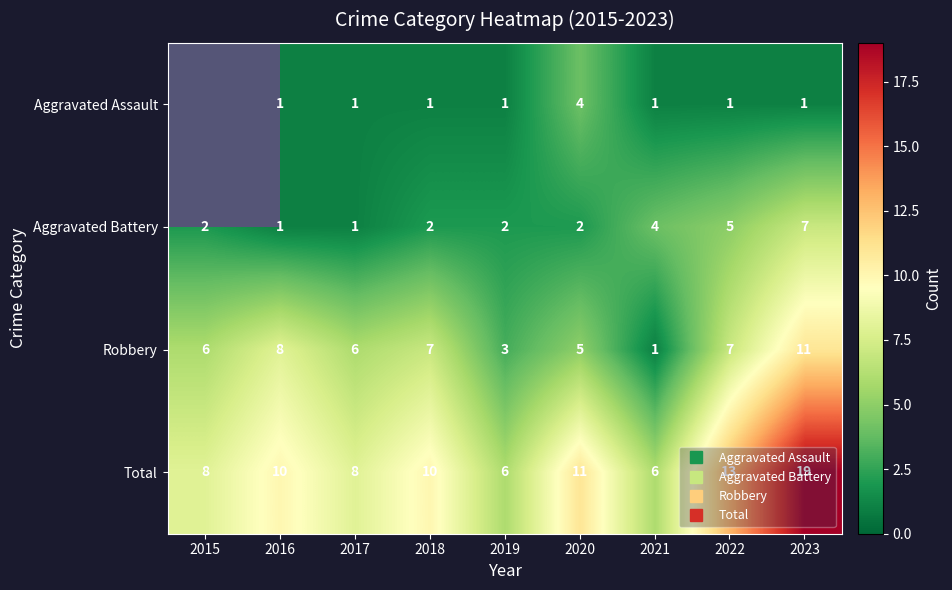

Rank the categories by Aggravated Battery value from highest to lowest.

2023, 2022, 2021, 2015, 2018, 2019, 2020, 2016, 2017